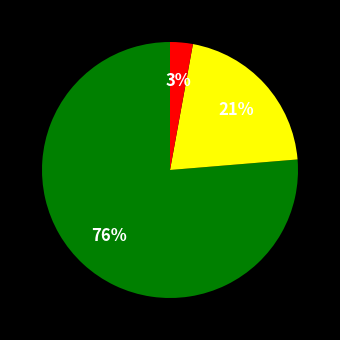

To the nearest percent, what is the difference between the largest and smallest slice percentages?

73%